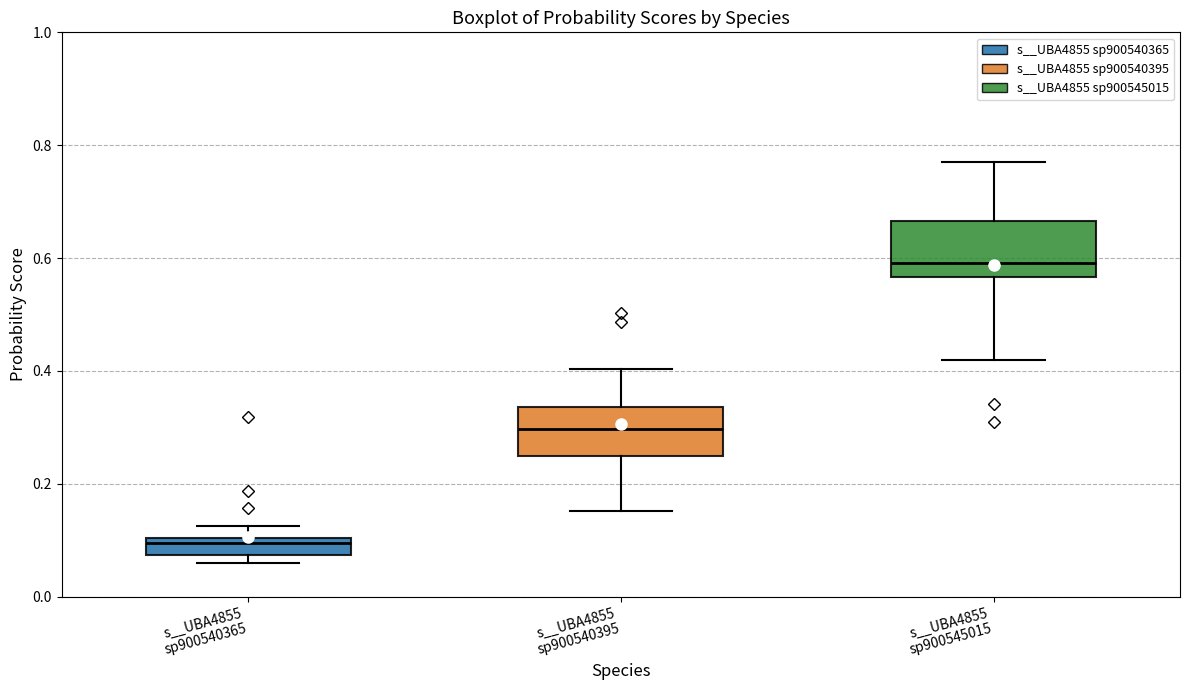

Reading left to right, transcribe this box plot: for each box, give where its median line is, the range the box spans, and where its two whiskers end, as read against the y-axis. The values are not printed on the chart, so give them approximately, as read against the axis.

s__UBA4855 sp900540365: median 0.10 (just below the box's upper edge), box 0.08 to 0.10, whiskers 0.06 to 0.12
s__UBA4855 sp900540395: median 0.30, box 0.24 to 0.34, whiskers 0.16 to 0.40
s__UBA4855 sp900545015: median 0.60, box 0.56 to 0.66, whiskers 0.42 to 0.78